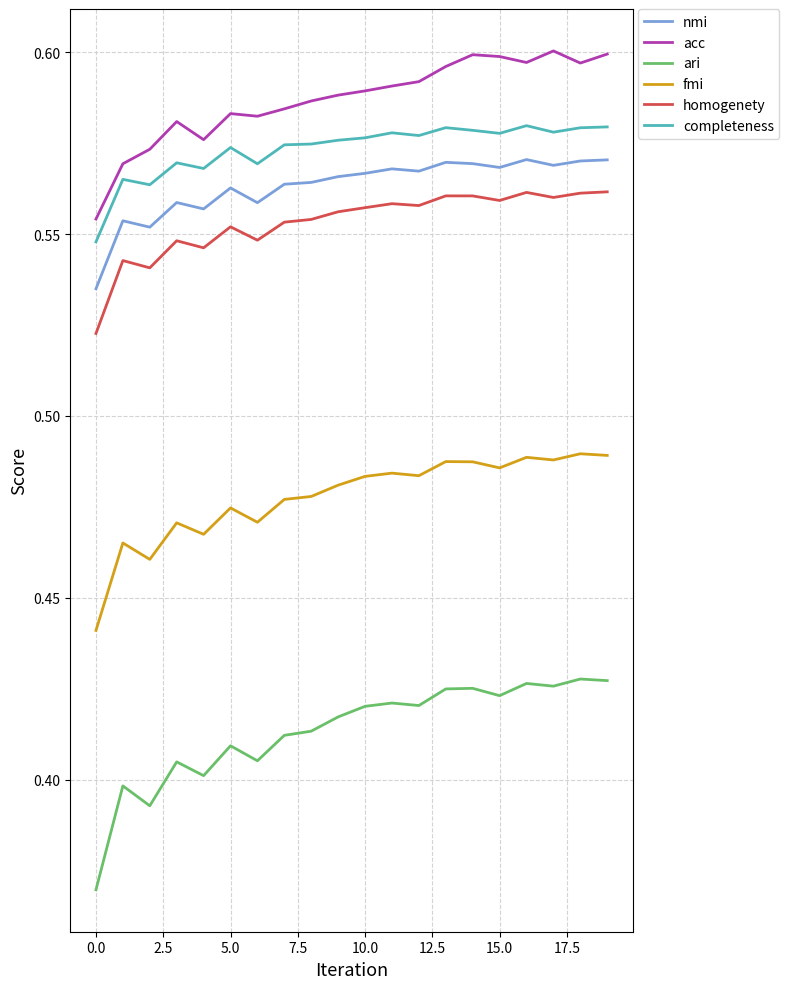

Which series has the largest total across all categories?

acc